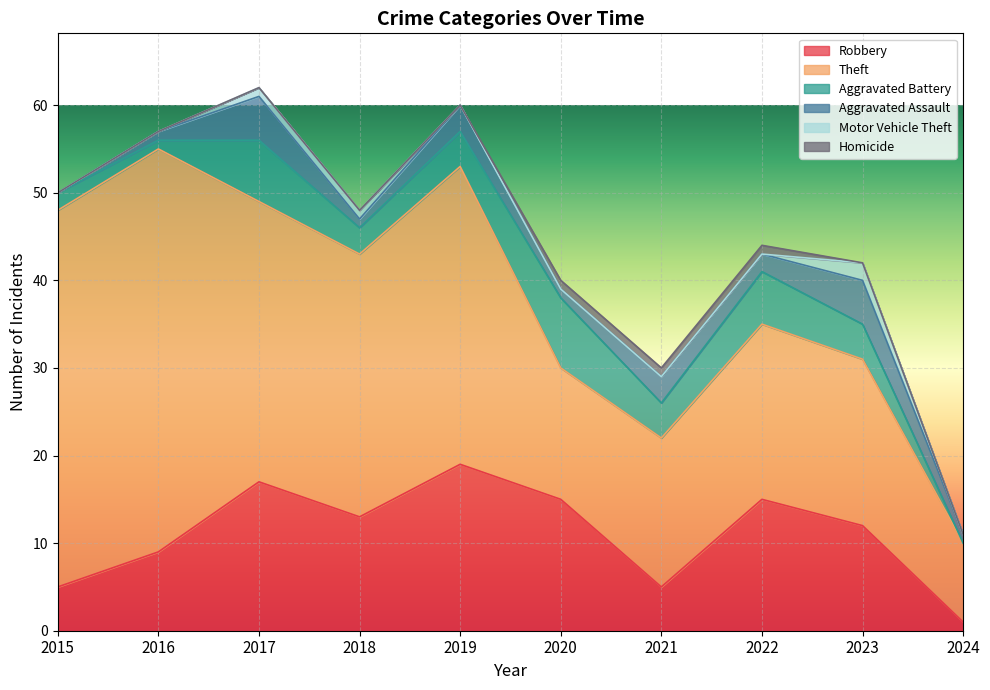

True or false: Homicide and Aggravated Battery intersect in this chart.

False